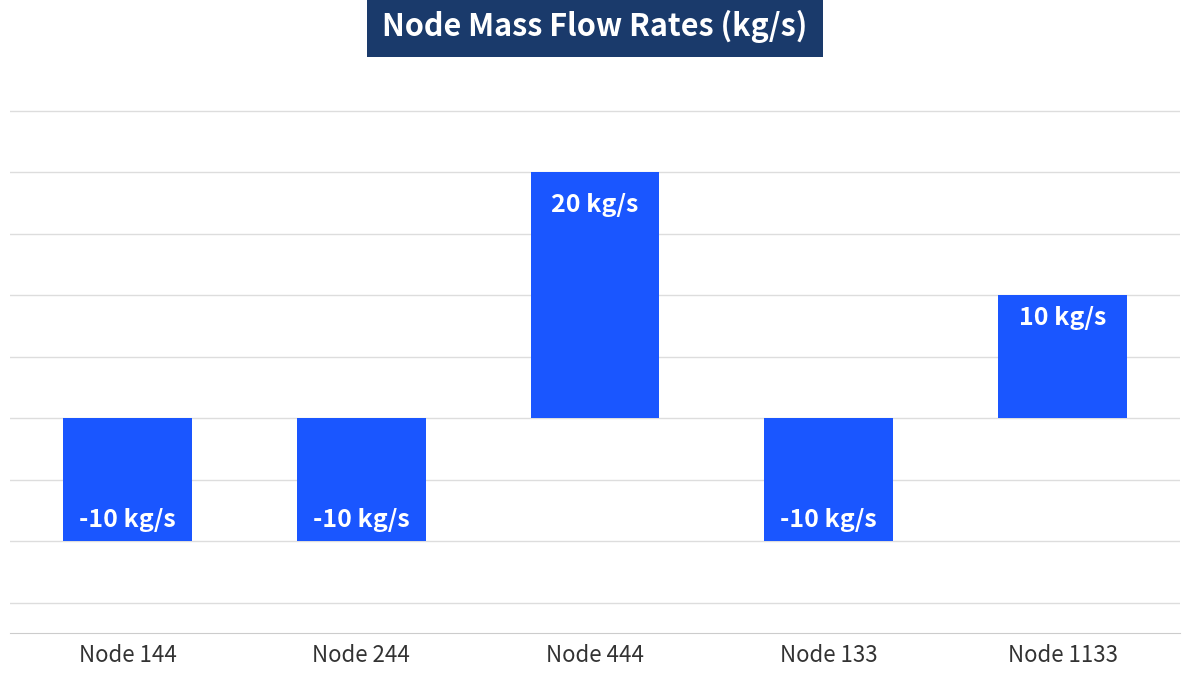

Read the value at Node 1133.

10